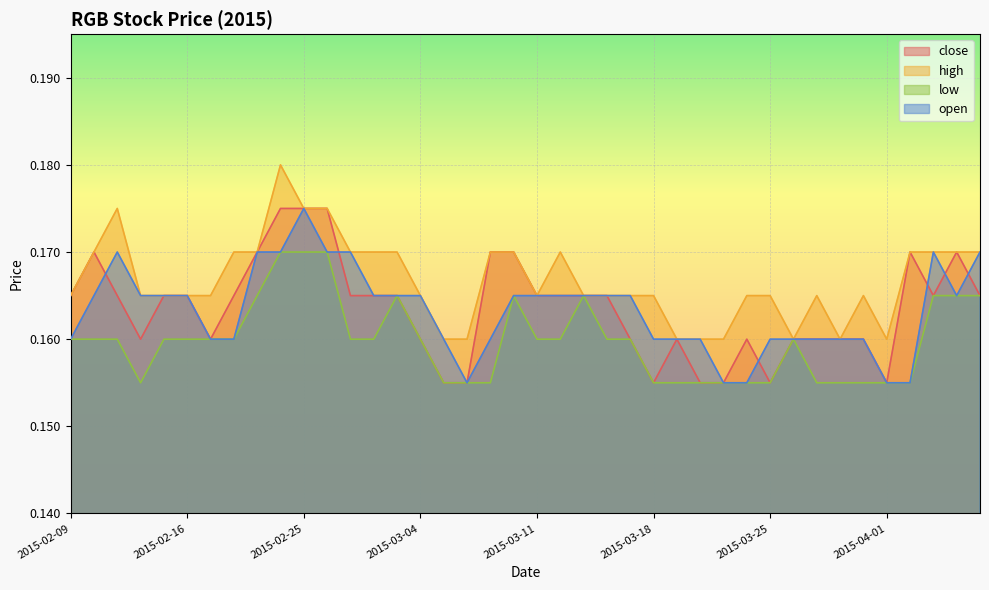

What is the label of the 35th point from the left?

2015-03-31